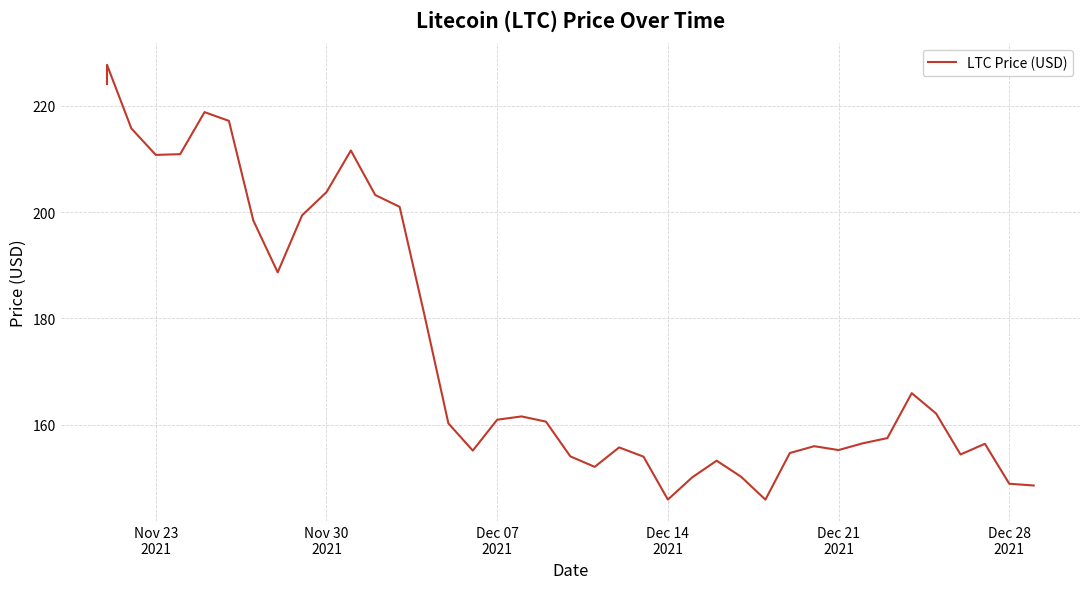

How many lines are shown in the chart?

1